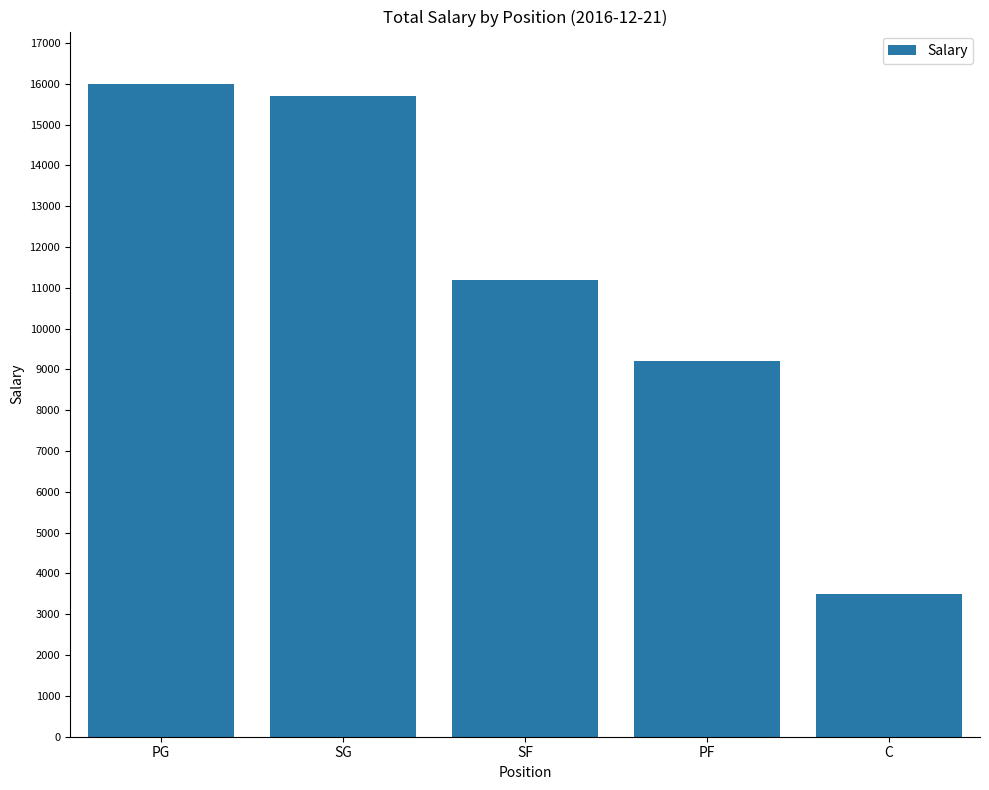

Which has a higher value, PG or SF?

PG